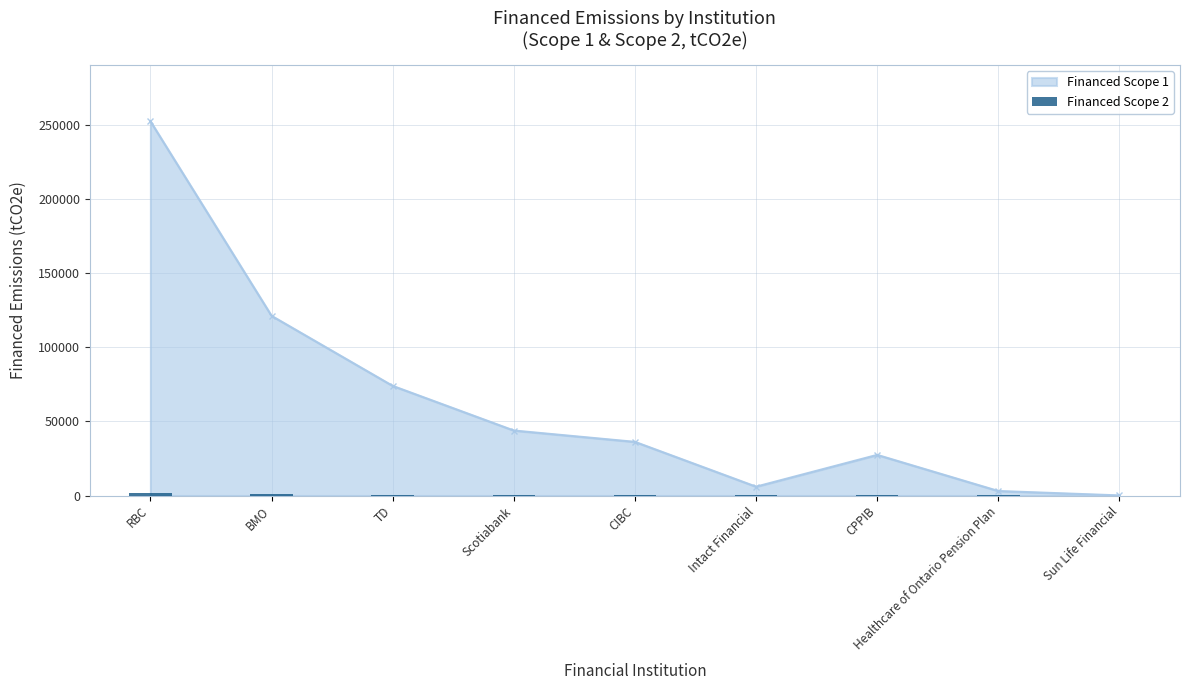

List the labels in order of value, smallest first.

Sun Life Financial, Healthcare of Ontario Pension Plan, Intact Financial, CPPIB, CIBC, Scotiabank, TD, BMO, RBC